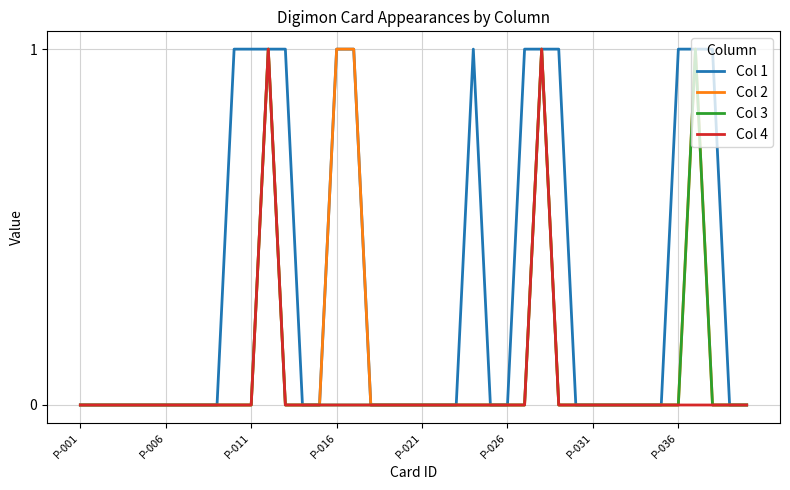

How many lines are shown in the chart?

4